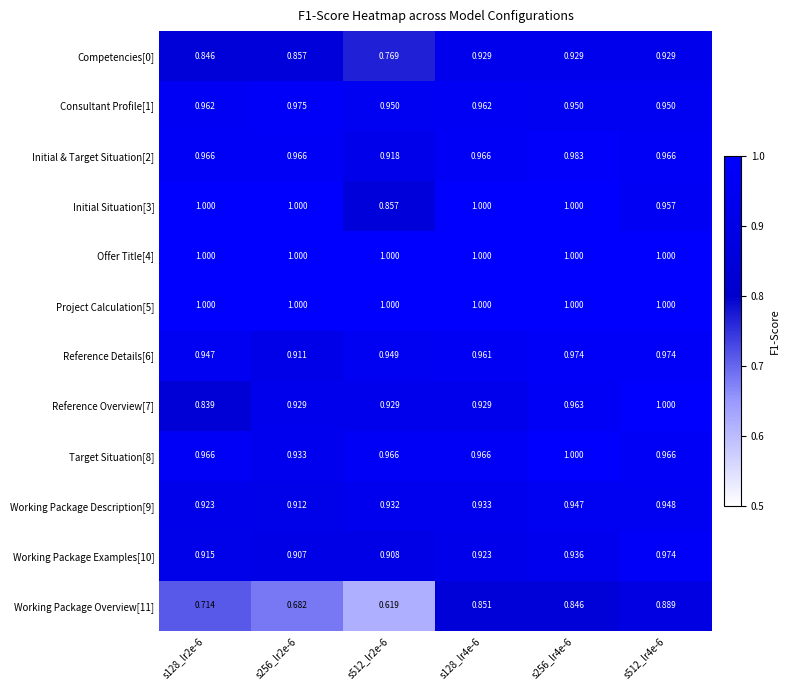

Between s512_lr2e-6 and s256_lr4e-6, which series saw the biggest shift?

Working Package Overview[11]